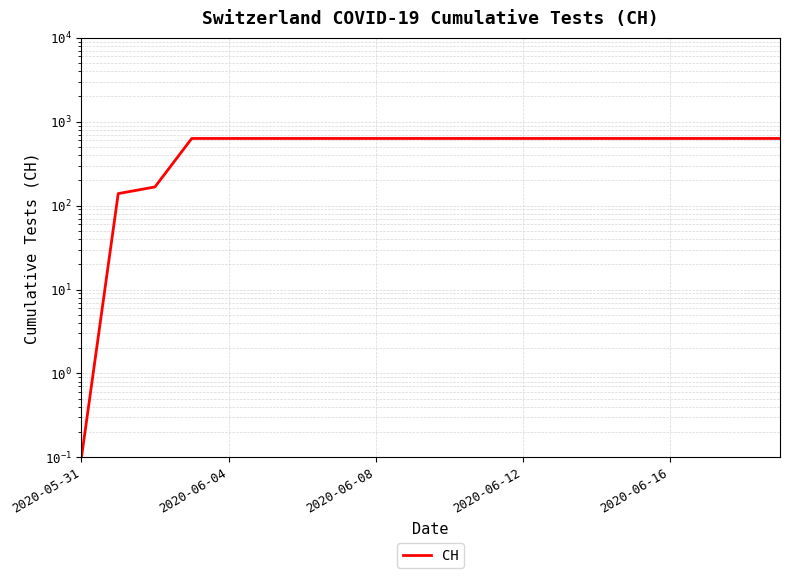

Between 11 and 10, which is larger?

11